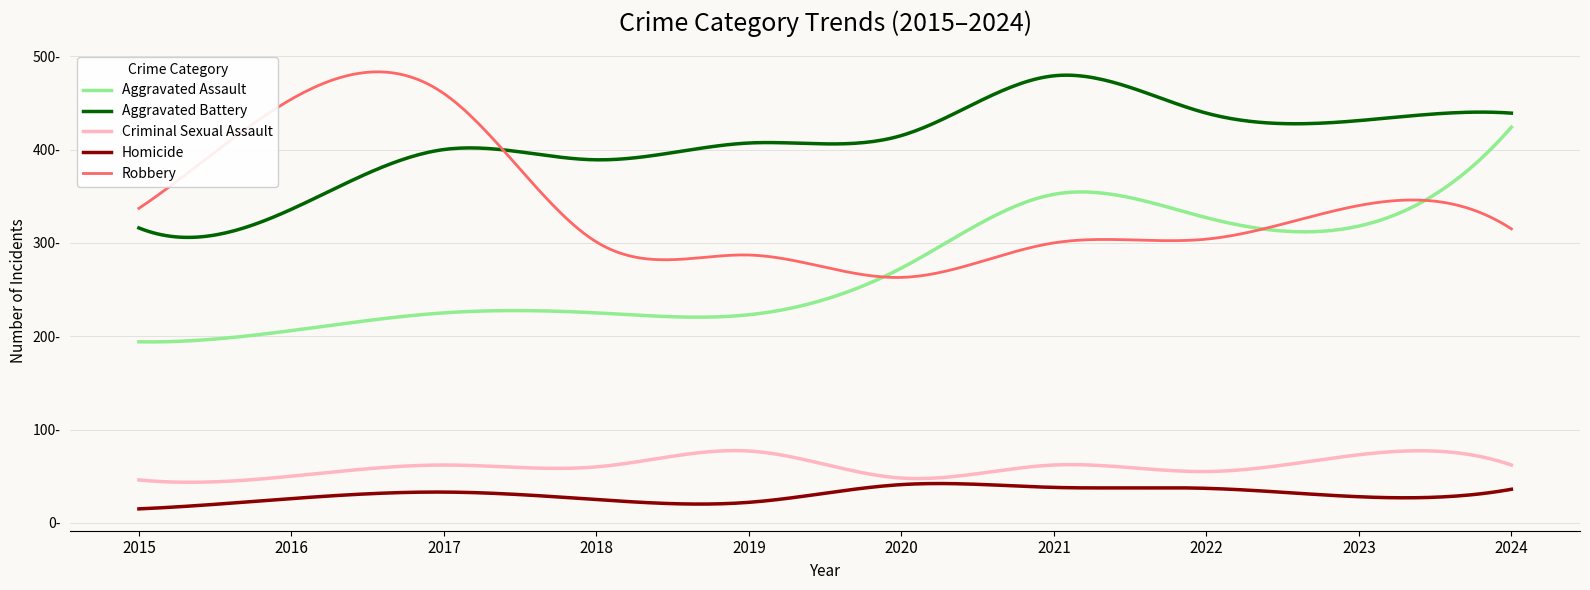

True or false: Aggravated Battery and Homicide cross at least once.

False